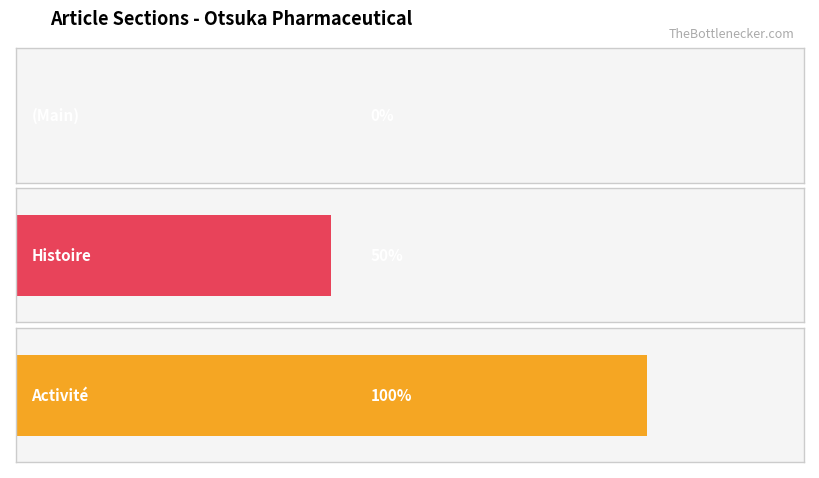

The Average utilization series shows 1 at Otsuka_Pharmaceutical. True or false?

False